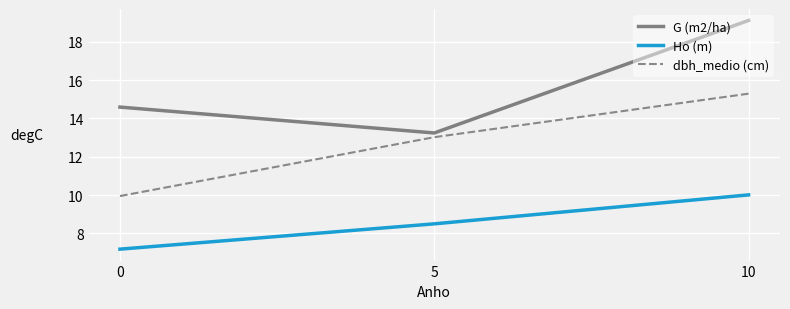

What is the difference between the highest and lowest values at 5?

4.7